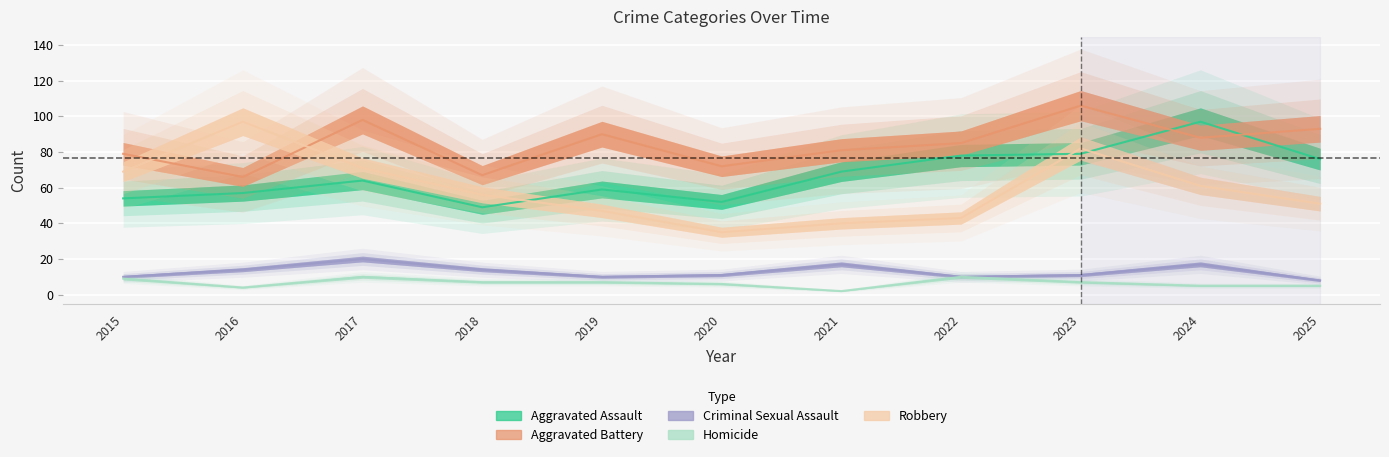

What is the average value of the Homicide series?

7